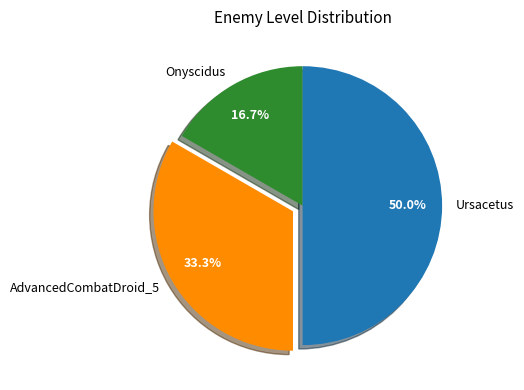

To the nearest percent, what percentage of the pie is AdvancedCombatDroid_5?

33%